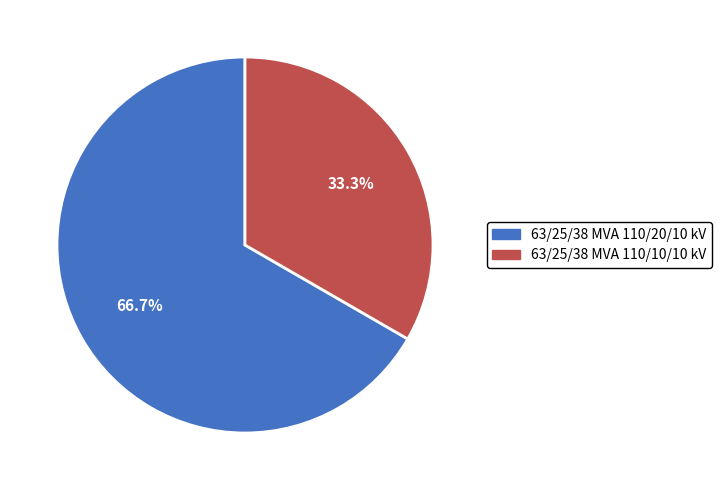

What is the total percentage of 63/25/38 MVA 110/10/10 kV and 63/25/38 MVA 110/20/10 kV?

100.0%